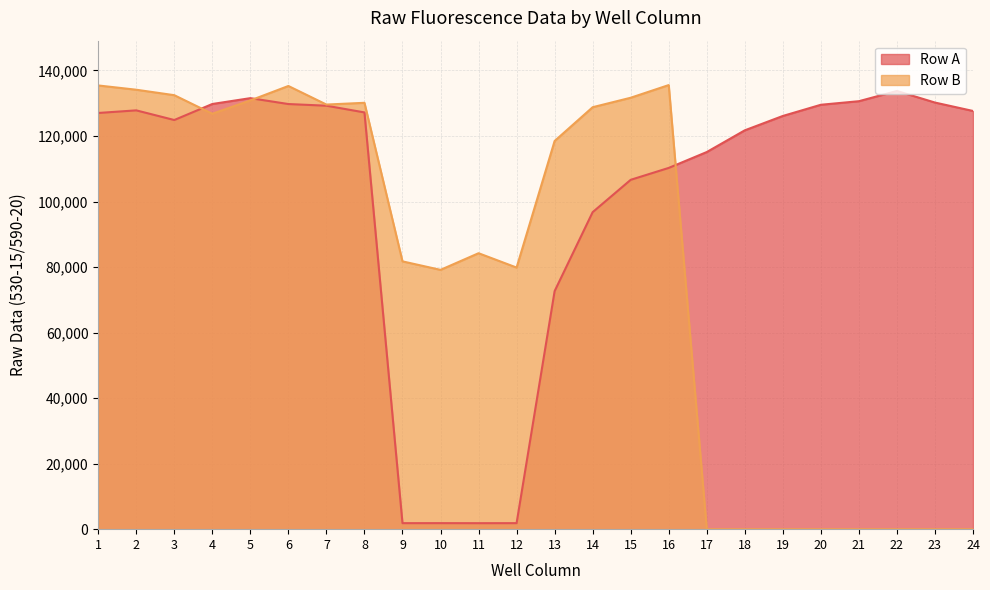

What is the total value across all series at 17?

115097